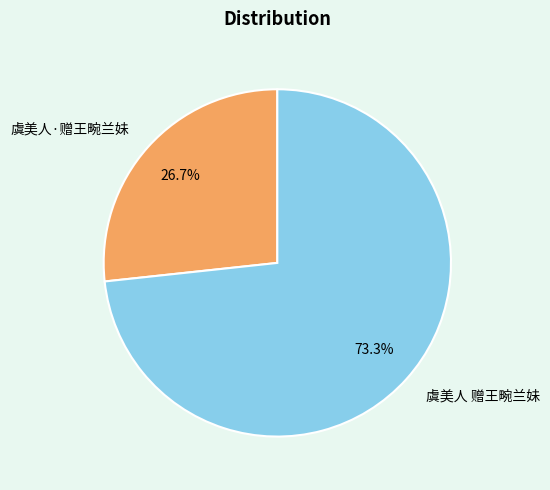

What is the ratio of the value at 虞美人 赠王畹兰妹 to the value at 虞美人·赠王畹兰妹?

2.7